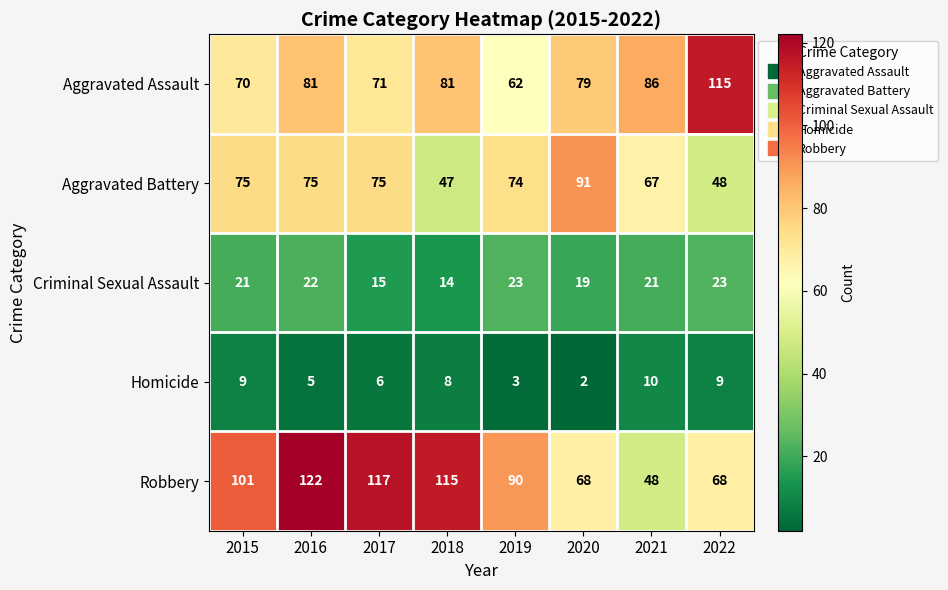

Read the Criminal Sexual Assault value at 2016.

22